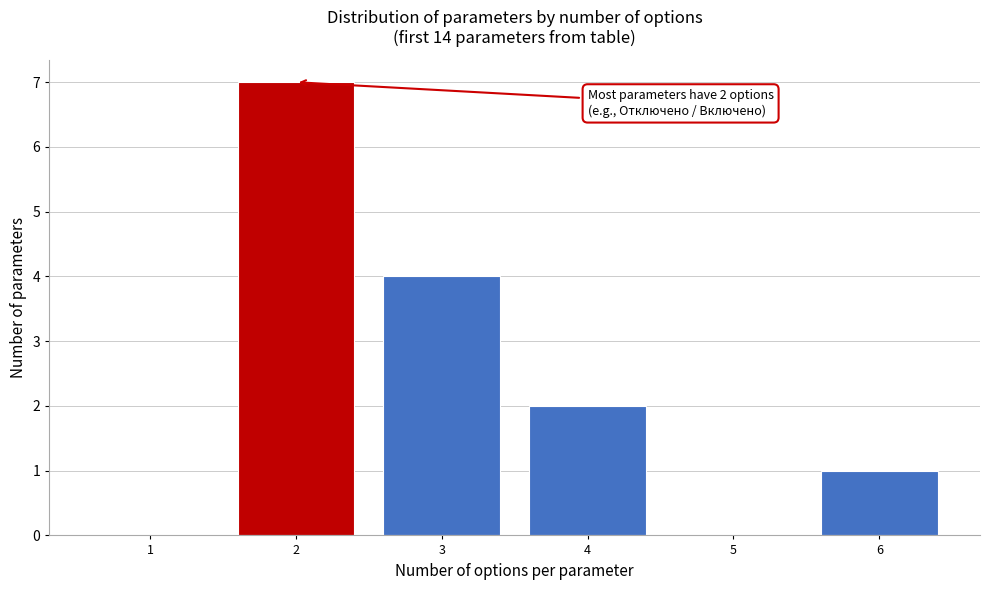

Over which range of the x-axis is the bar tallest?

1.5 to 2.5